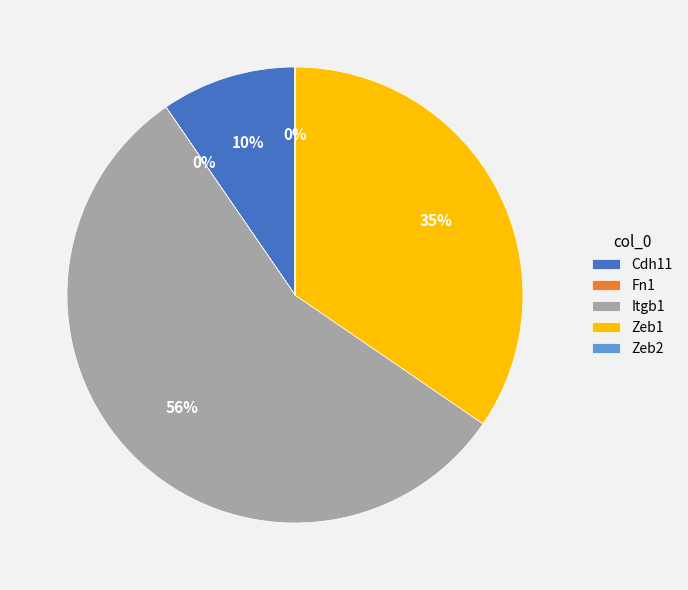

How much of the chart is everything except Zeb1?

65.4%